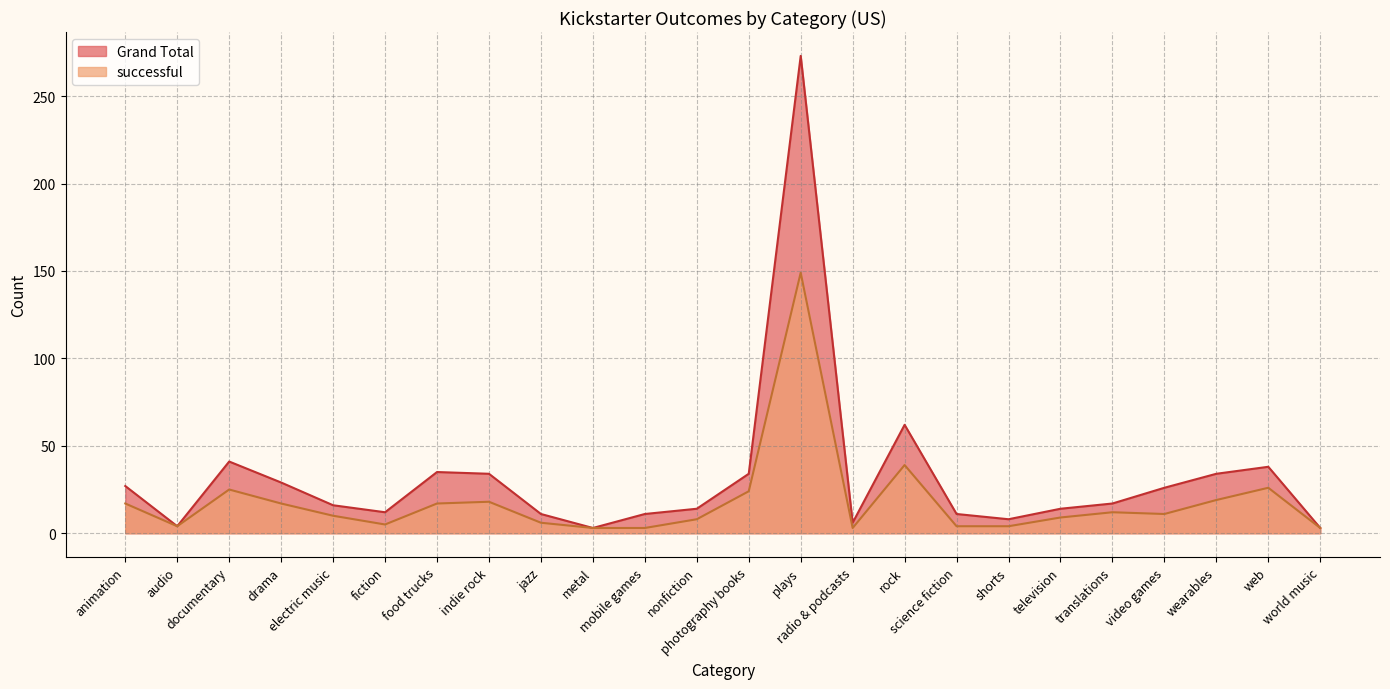

How many data points in Grand Total are above 17?

11